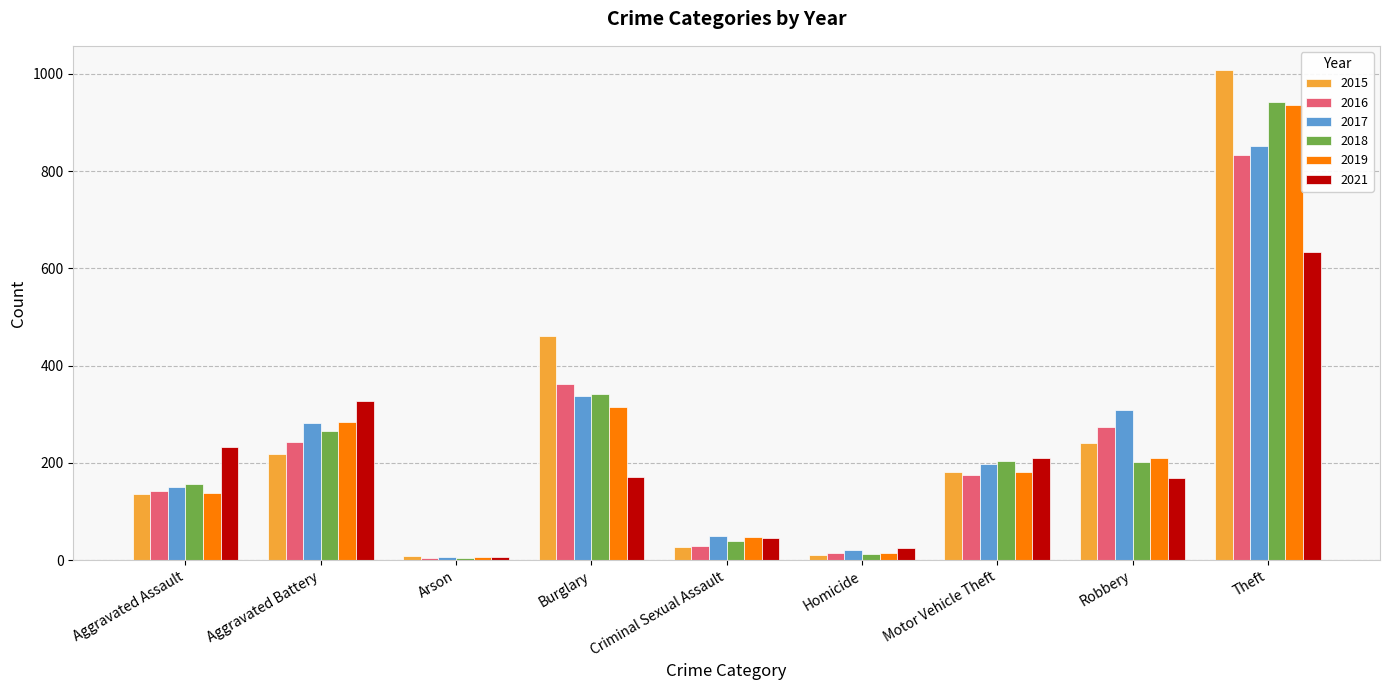

Does the chart contain stacked bars?

No